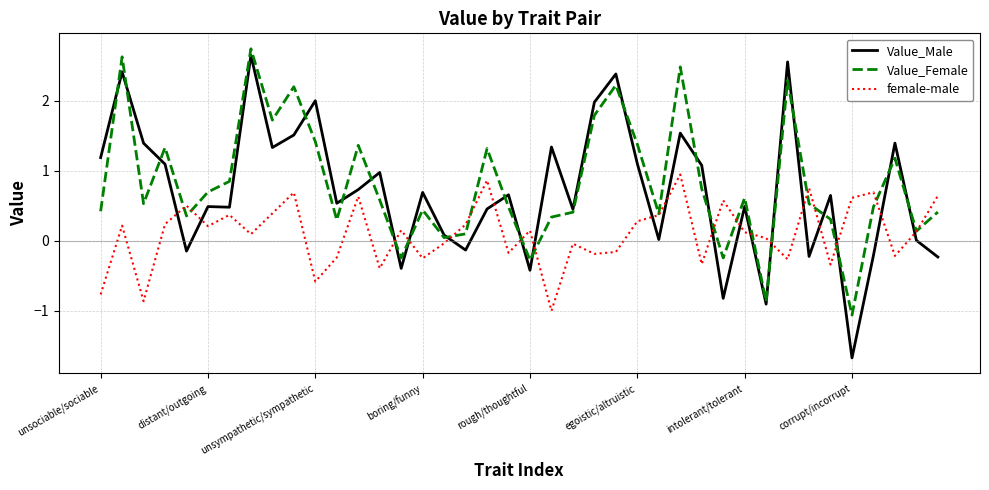

Does the chart have visible grid lines?

Yes